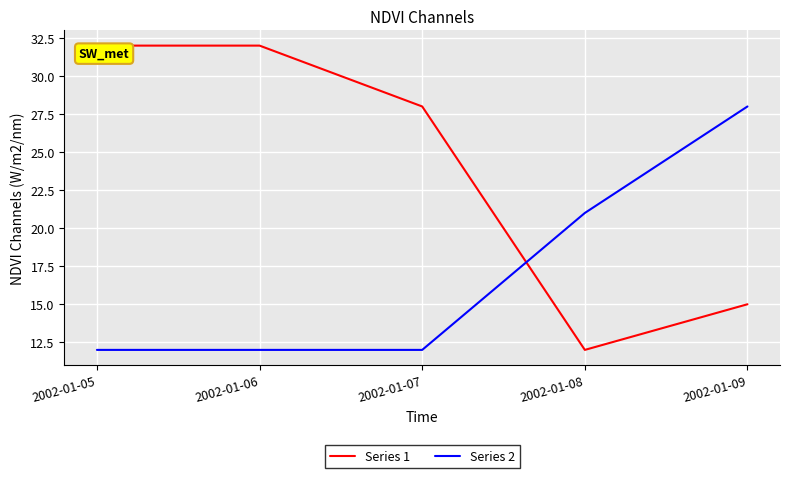

What is the maximum value for Series 2?

28